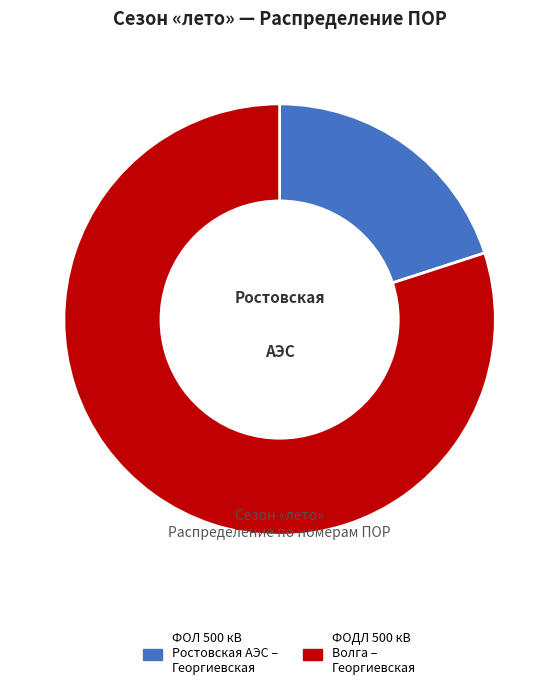

True or false: ФОЛ 500 кВ Ростовская АЭС – Георгиевская accounts for 20% of the total.

True